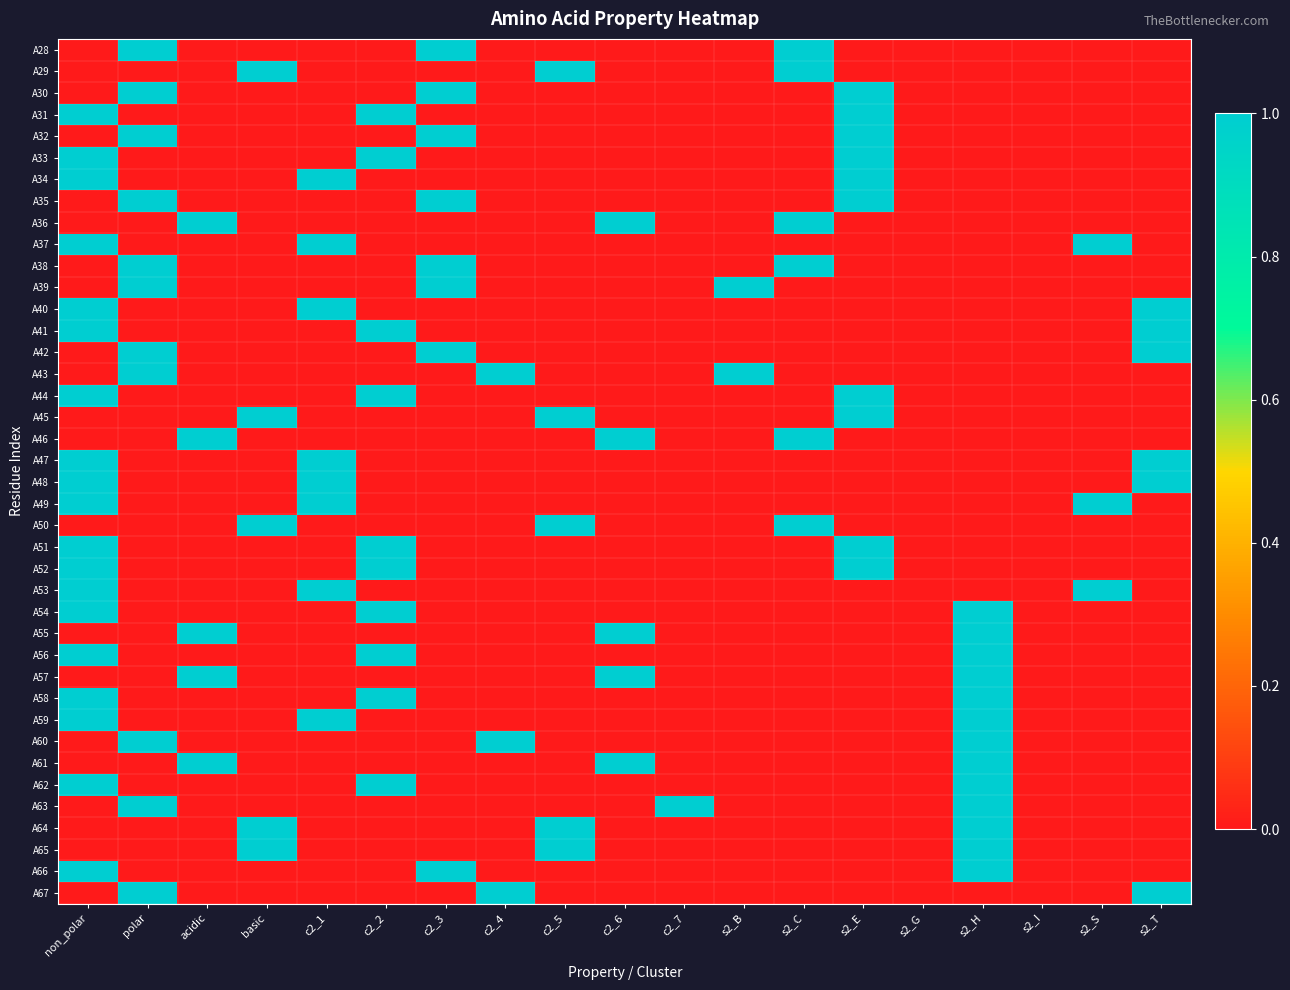

Count the number of categories in the chart.

19